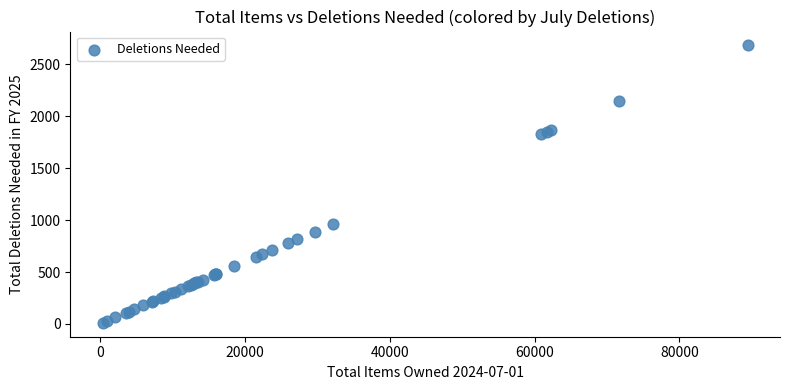

What Y value in the scatter plot is closest to 1346?

963.8